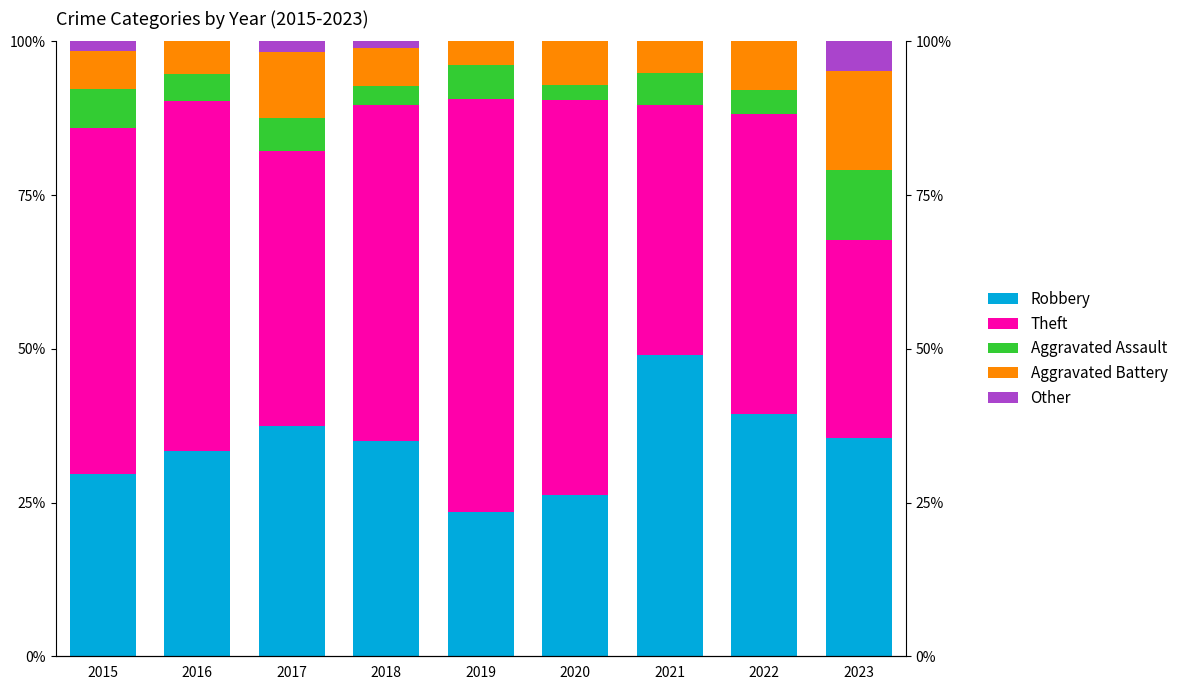

Reading left to right, what are all the values shown in this chart?

Robbery: 2015=29.7	2016=33.3	2017=37.5	2018=35.1	2019=23.4	2020=26.2	2021=49.0	2022=39.5	2023=35.5
Theft: 2015=56.2	2016=57.0	2017=44.6	2018=54.6	2019=67.2	2020=64.3	2021=40.6	2022=48.7	2023=32.3
Aggravated Assault: 2015=6.2	2016=4.3	2017=5.4	2018=3.1	2019=5.5	2020=2.4	2021=5.2	2022=3.9	2023=11.3
Aggravated Battery: 2015=6.2	2016=5.4	2017=10.7	2018=6.2	2019=3.9	2020=7.1	2021=5.2	2022=7.9	2023=16.1
Other: 2015=1.6	2016=0.0	2017=1.8	2018=1.0	2019=0.0	2020=0.0	2021=0.0	2022=0.0	2023=4.8